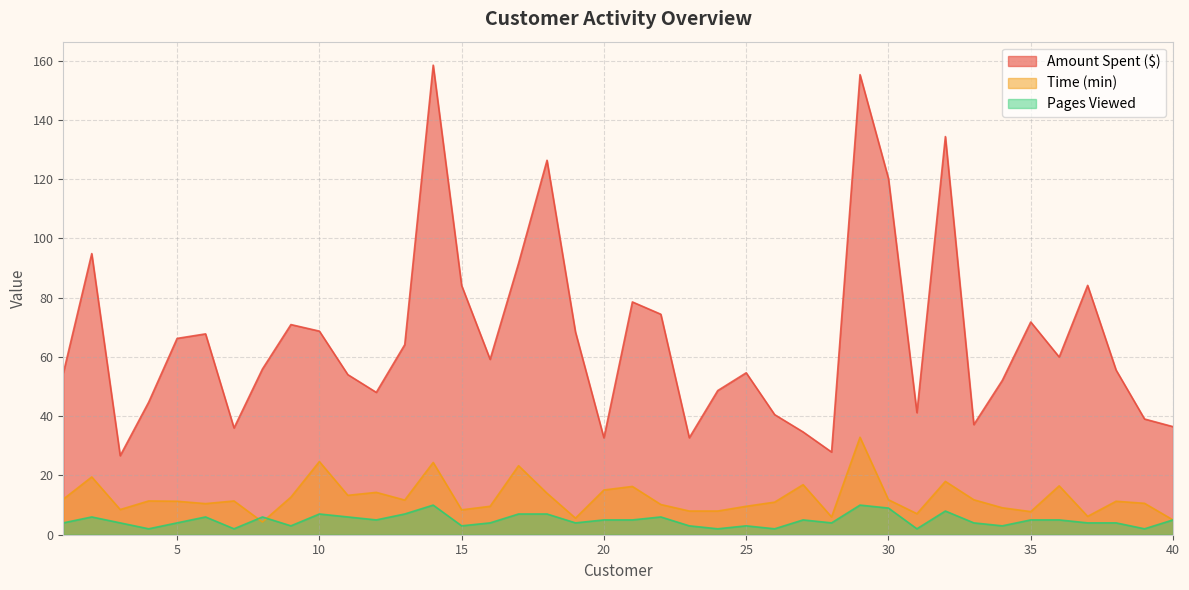

How many interior local valleys does the Amount Spent ($) series have?

10